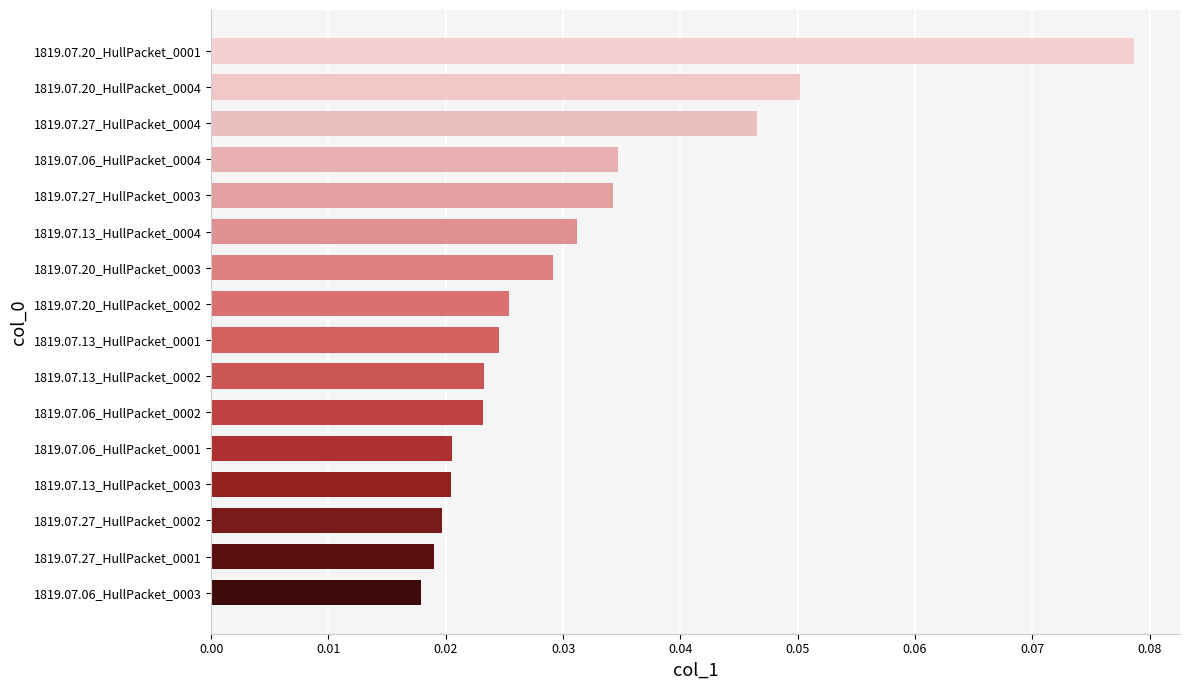

What is the change in value from 1819.07.27_HullPacket_0001 to 1819.07.20_HullPacket_0001?

+0.1